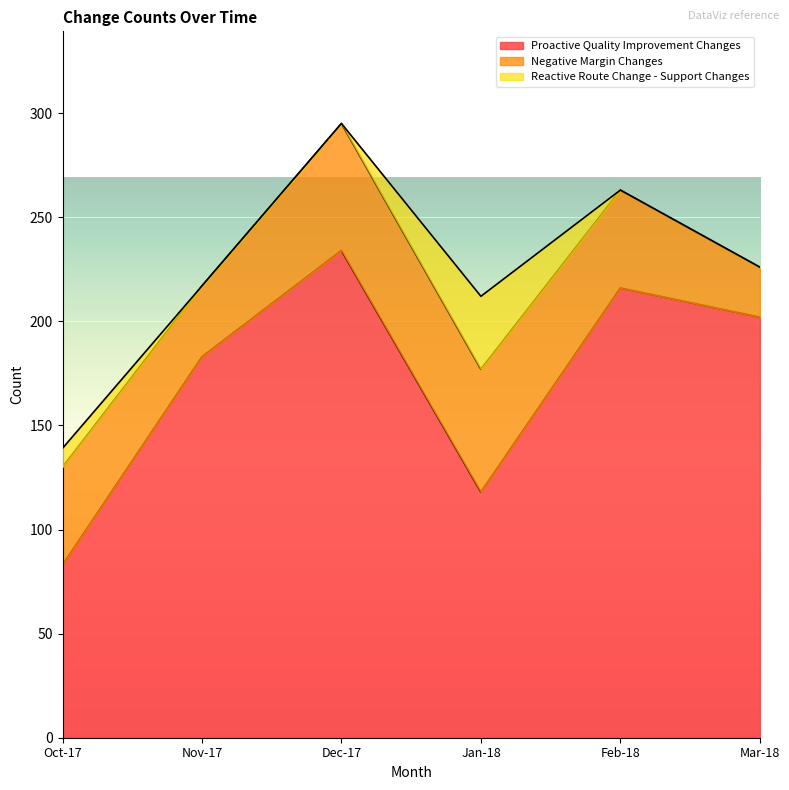

Does the chart display data point markers on the line(s)?

No